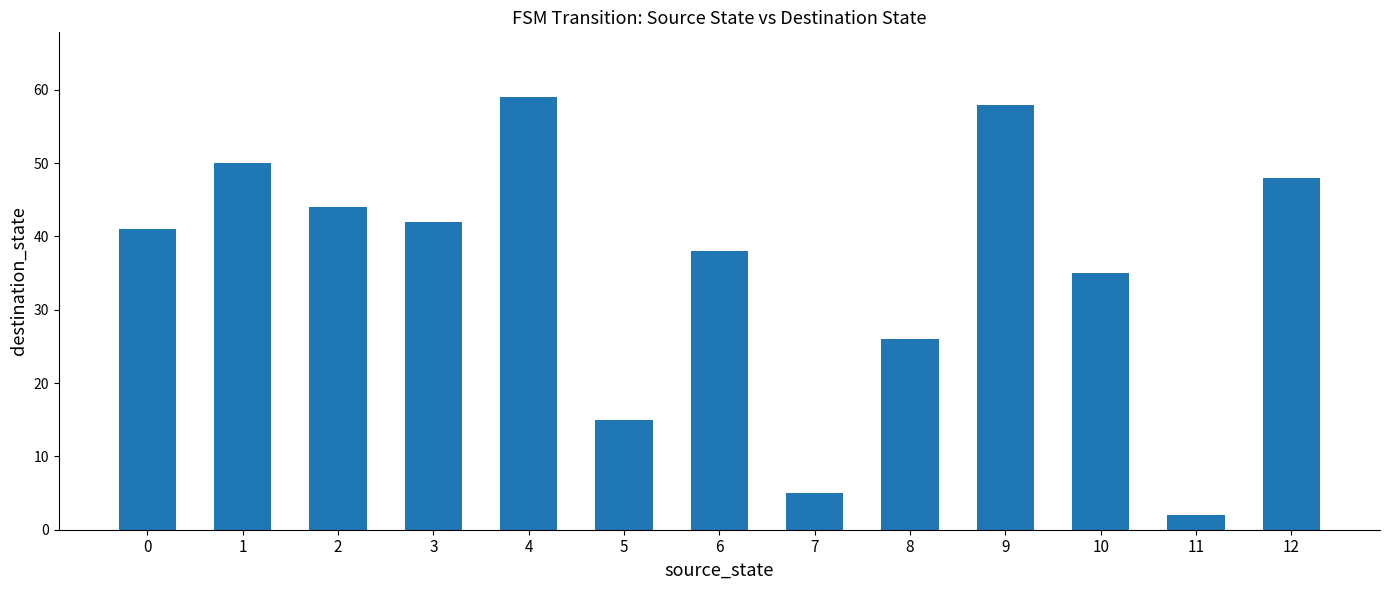

What is the value of the 5th bar from the left?

59